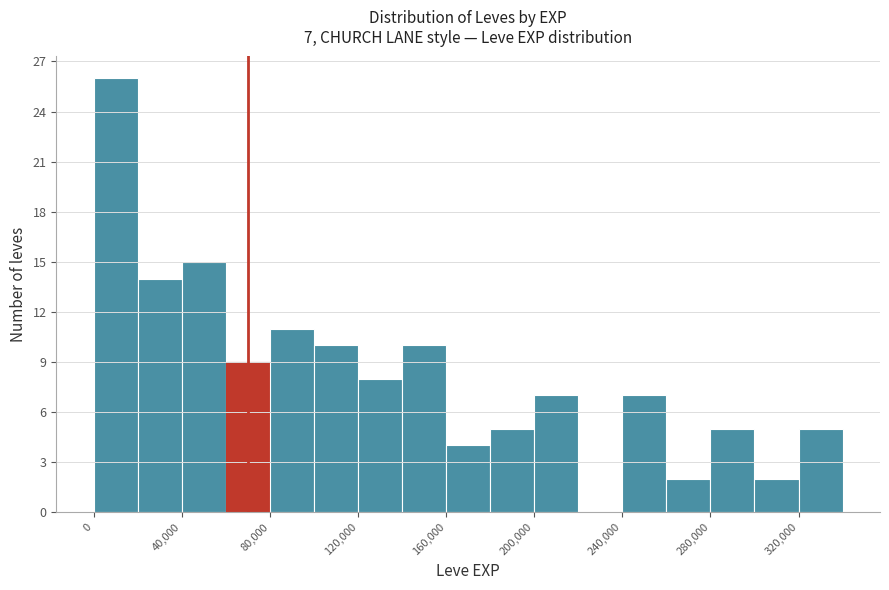

Which range on the x-axis has the tallest bar?

0 to 20000